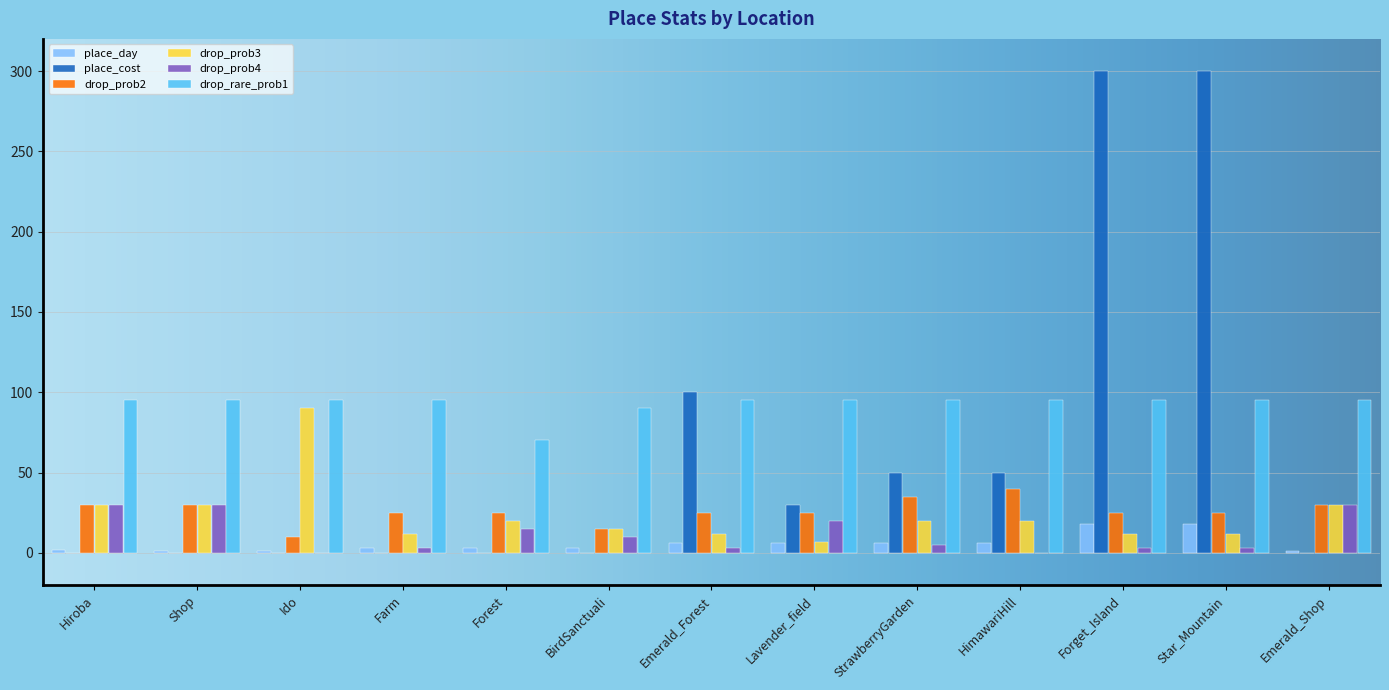

What is the label of the 8th bar from the left?

Lavender_field